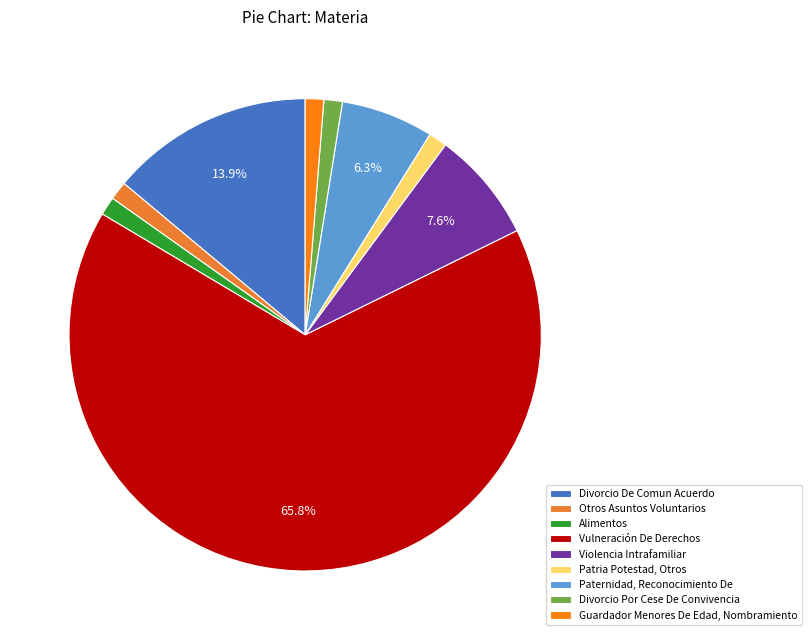

How many slices are in this pie chart?

9